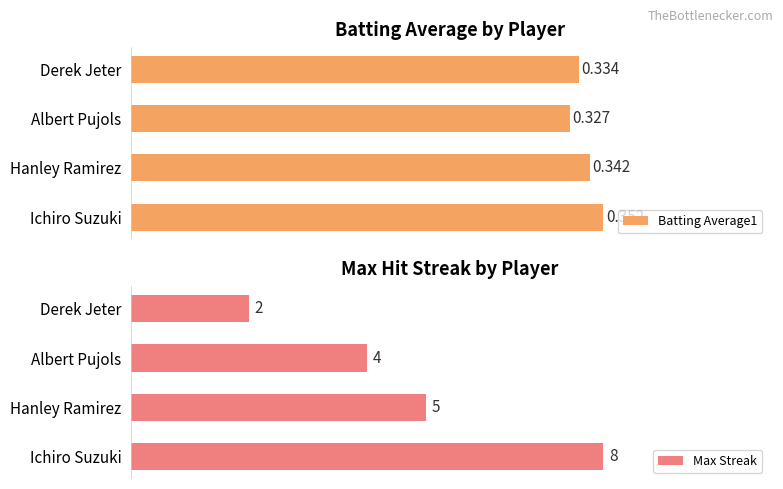

At which label does Max Streak reach its minimum?

Derek Jeter